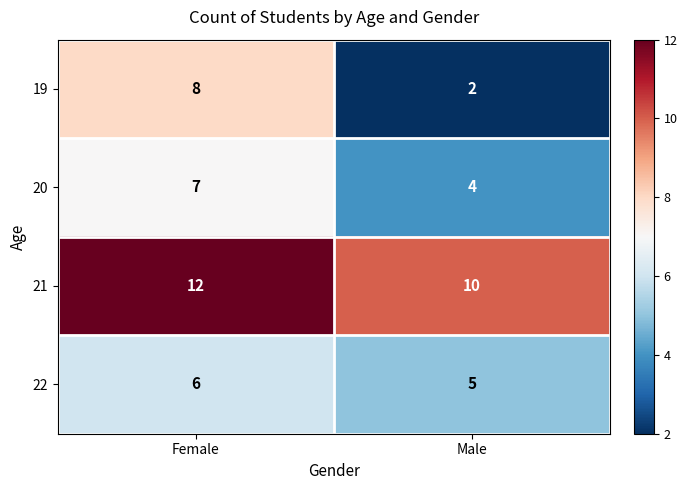

Which category has the highest value across all series?

Female